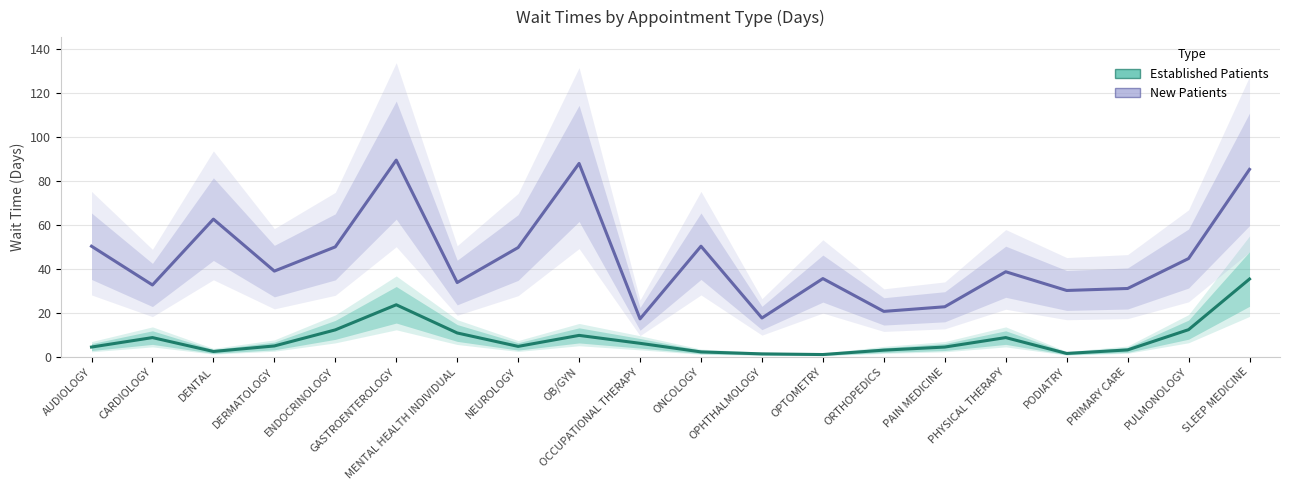

Reading right to left, list all the values displayed in this chart.

Established Patients: 35.4	12.4	3.2	1.6	8.8	4.5	3.1	1.1	1.4	2.3	6.2	9.8	4.8	10.9	23.7	12.3	5.0	2.5	8.8	4.5
New Patients: 85.2	44.7	31.1	30.2	38.7	22.8	20.7	35.6	17.7	50.3	17.3	87.9	49.7	33.8	89.4	50.0	39.0	62.6	32.7	50.3